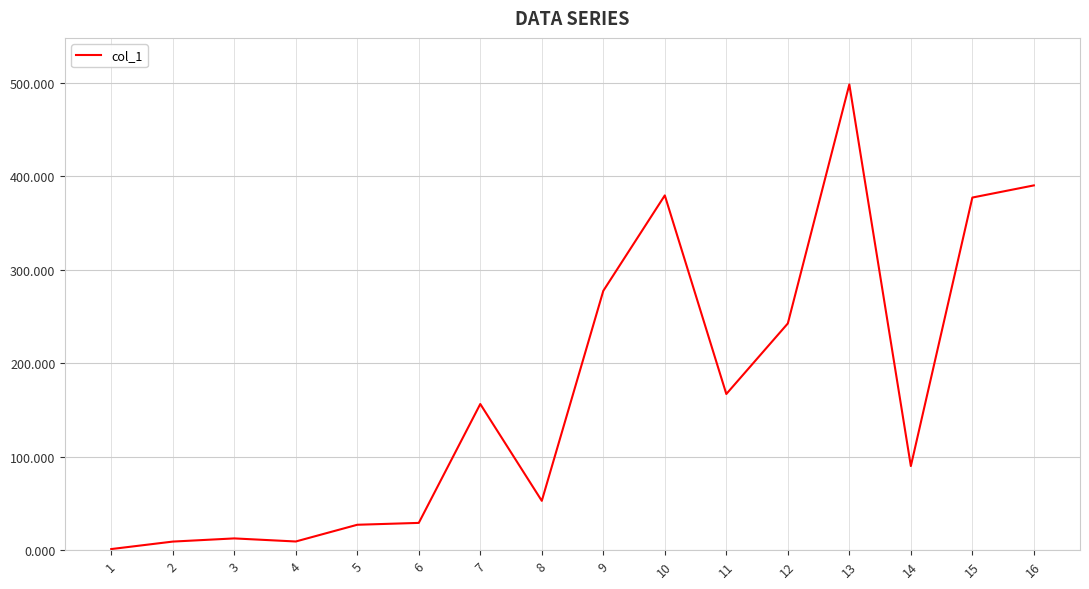

Which category has the highest value across all series?

13